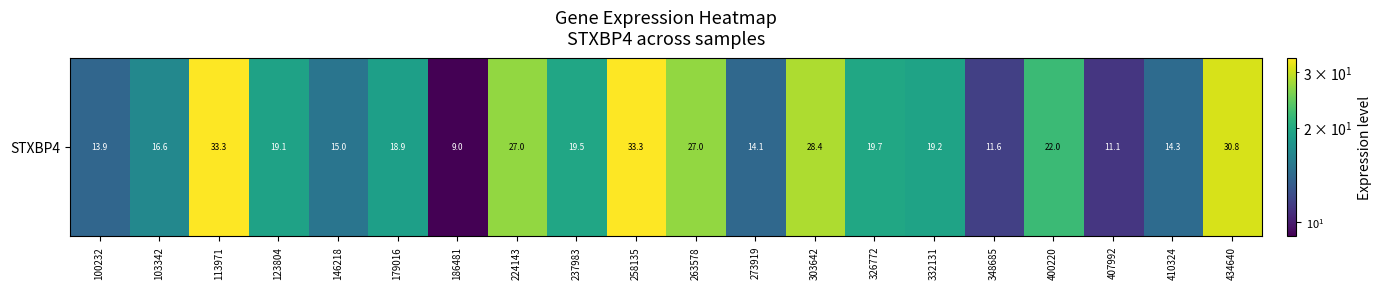

Which has a higher value, 237983 or 332131?

237983